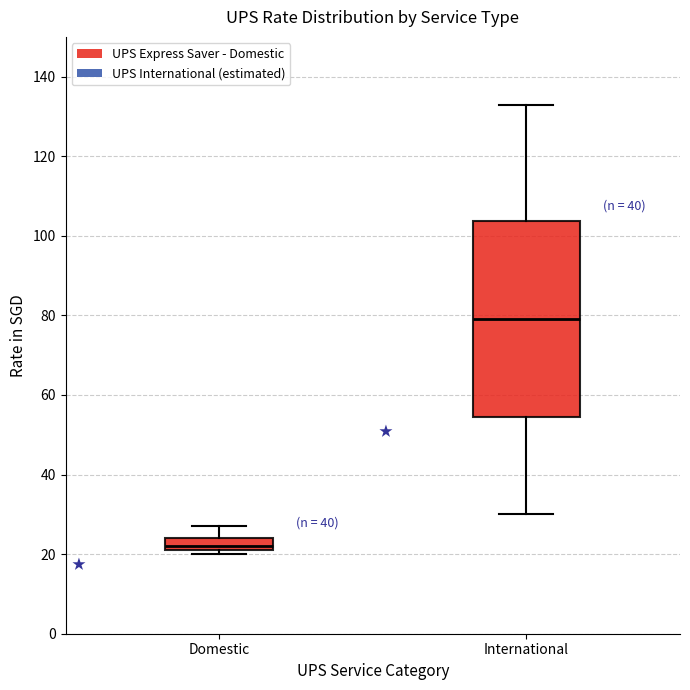

Comparing the boxes themselves (not the whiskers), which one is the tallest?

International